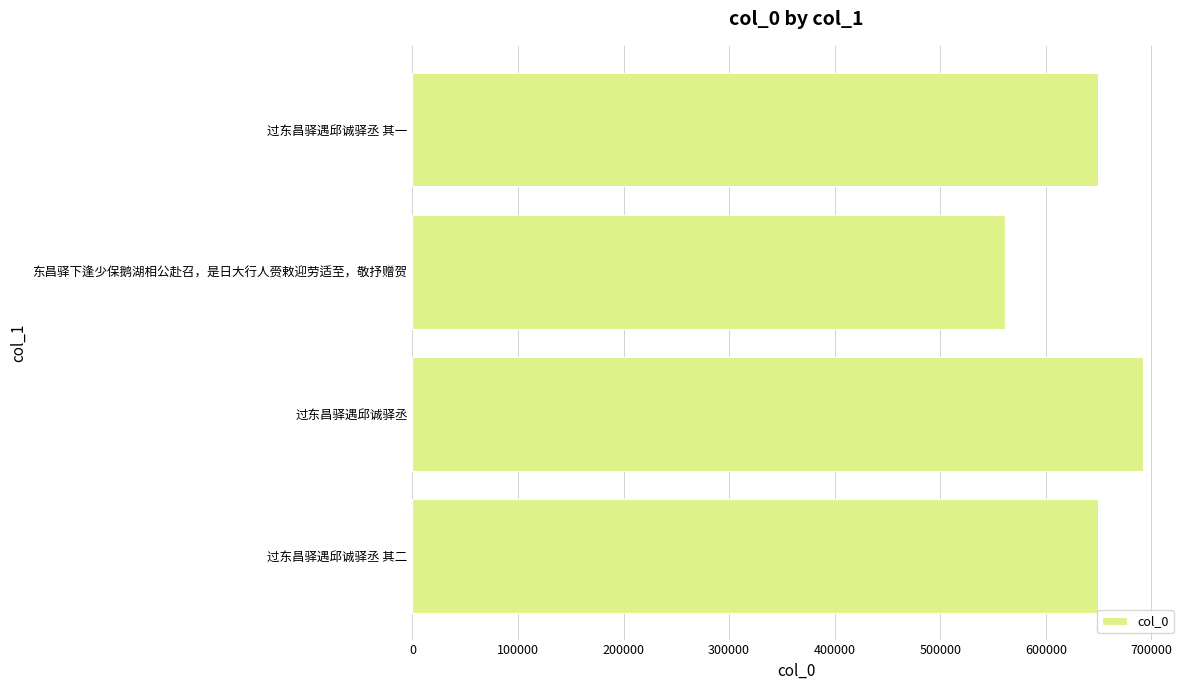

What is the approximate value at 过东昌驿遇邱诚驿丞 其二, to the nearest 100?

649800